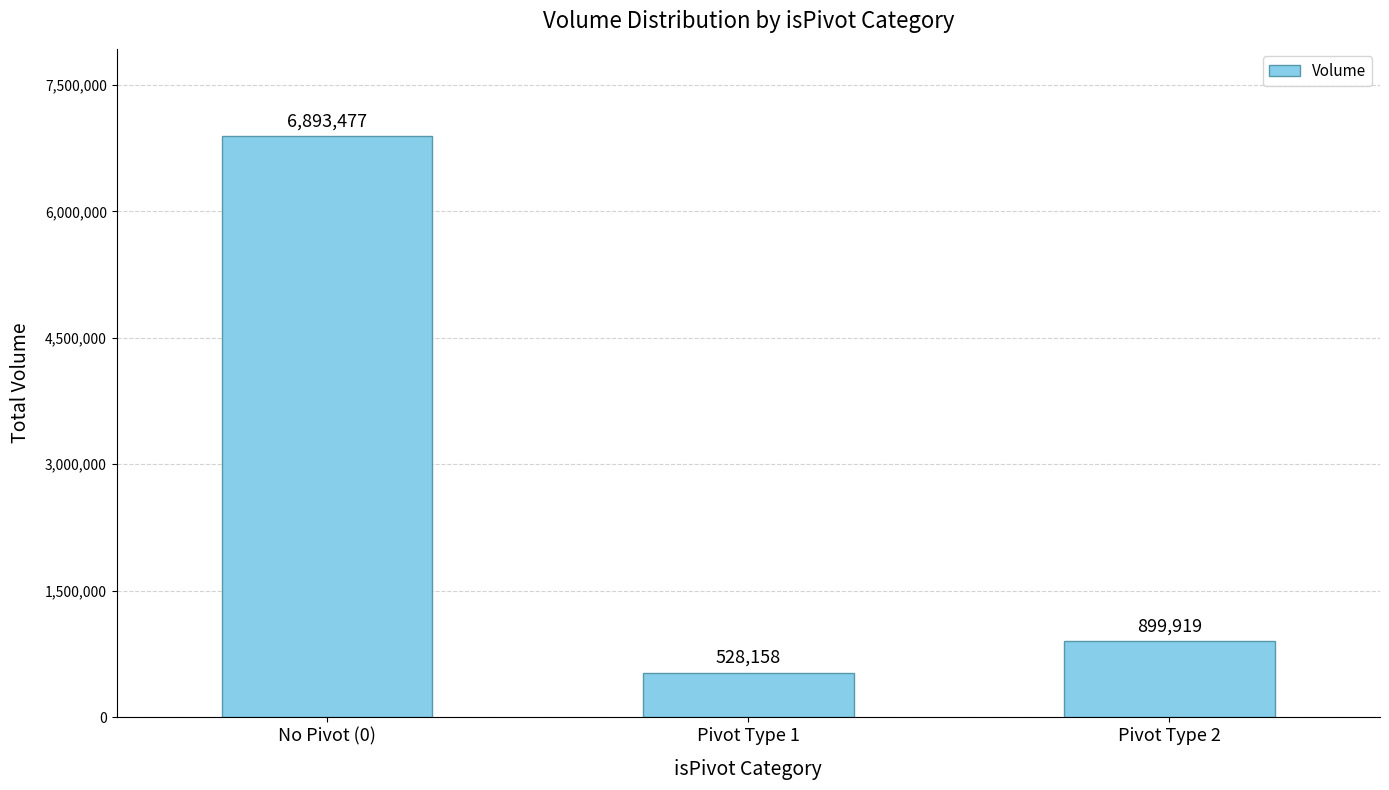

Is it true that the value at No Pivot (0) is 6893477?

True